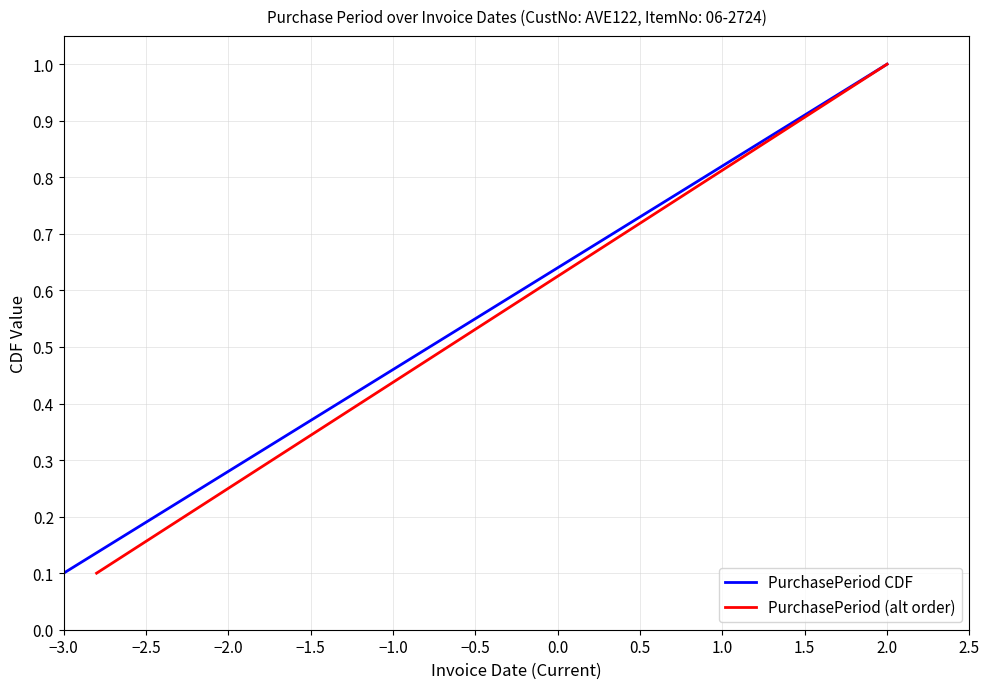

Is it true that PurchasePeriod CDF equals 0.0 at −3.0?

False